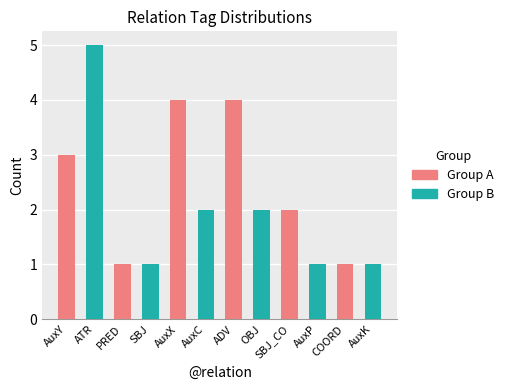

Rank the categories by value from lowest to highest.

PRED, SBJ, AuxP, COORD, AuxK, AuxC, OBJ, SBJ_CO, AuxY, AuxX, ADV, ATR